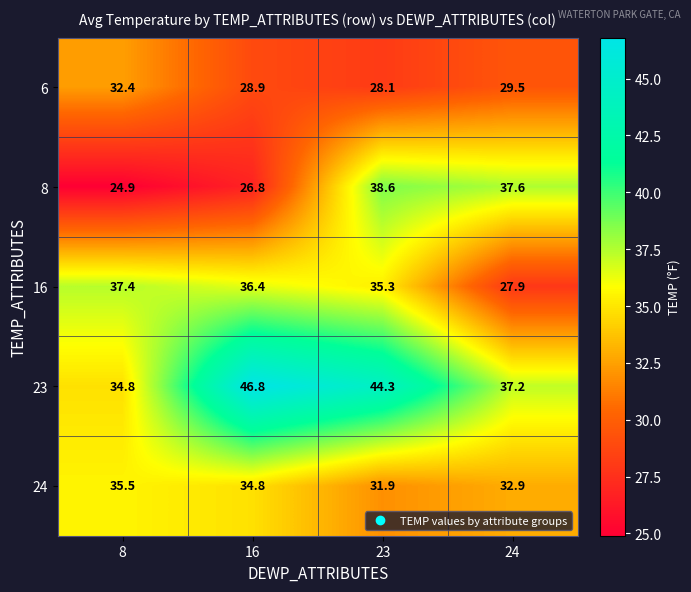

Which series has the widest spread of values?

8